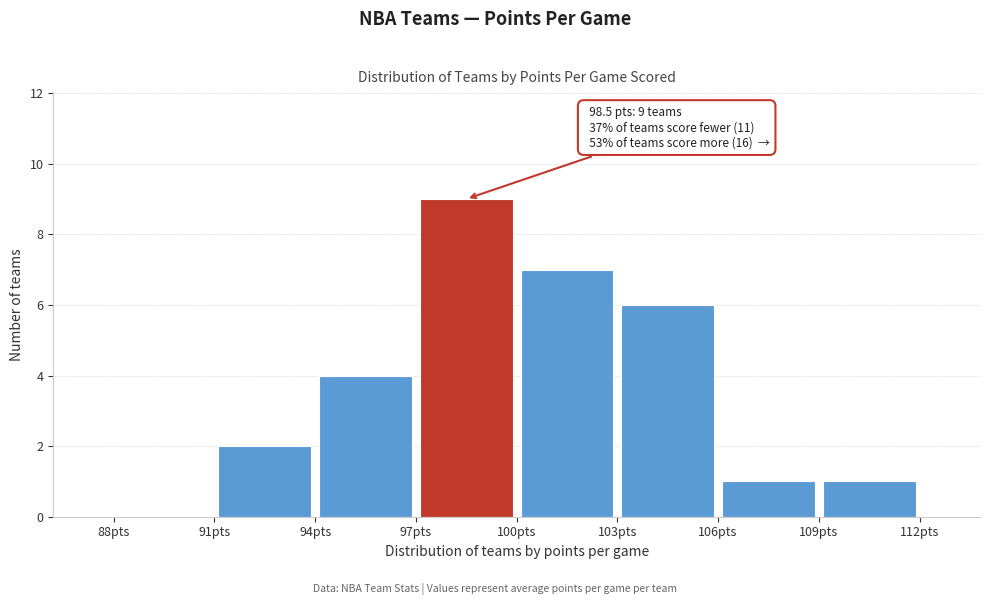

Which range on the x-axis has the tallest bar?

97 to 100